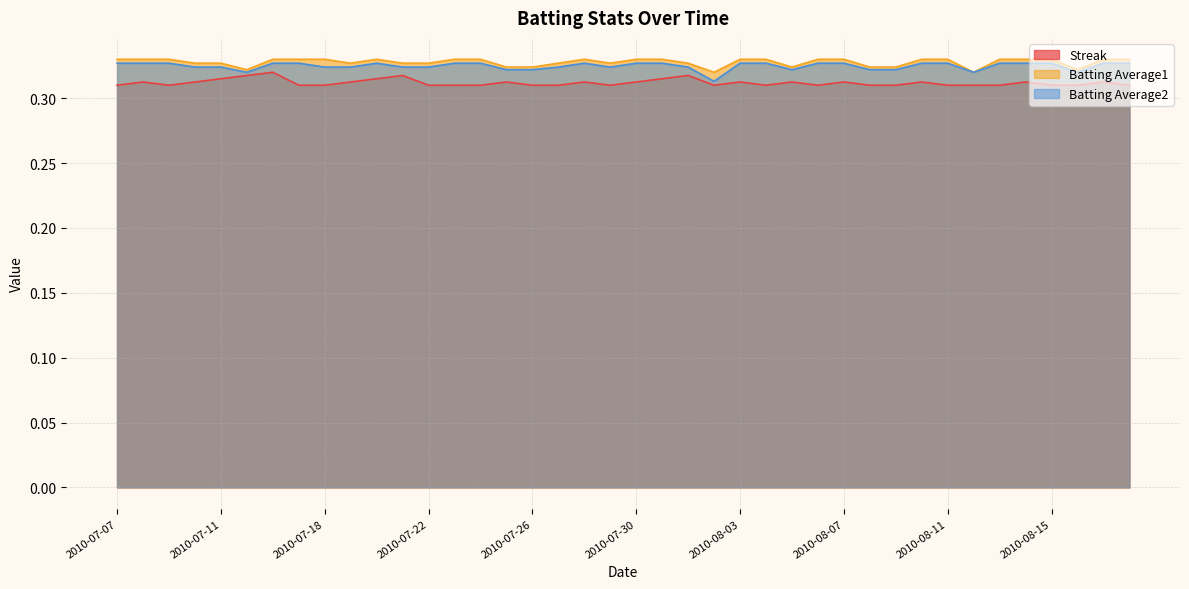

Reading left to right, extract all data points from this chart.

Streak: 0.3	0.3	0.3	0.3	0.3	0.3	0.3	0.3	0.3	0.3	0.3	0.3	0.3	0.3	0.3	0.3	0.3	0.3	0.3	0.3	0.3	0.3	0.3	0.3	0.3	0.3	0.3	0.3	0.3	0.3	0.3	0.3	0.3	0.3	0.3	0.3	0.3	0.3	0.3	0.3
Batting Average1: 0.3	0.3	0.3	0.3	0.3	0.3	0.3	0.3	0.3	0.3	0.3	0.3	0.3	0.3	0.3	0.3	0.3	0.3	0.3	0.3	0.3	0.3	0.3	0.3	0.3	0.3	0.3	0.3	0.3	0.3	0.3	0.3	0.3	0.3	0.3	0.3	0.3	0.3	0.3	0.3
Batting Average2: 0.3	0.3	0.3	0.3	0.3	0.3	0.3	0.3	0.3	0.3	0.3	0.3	0.3	0.3	0.3	0.3	0.3	0.3	0.3	0.3	0.3	0.3	0.3	0.3	0.3	0.3	0.3	0.3	0.3	0.3	0.3	0.3	0.3	0.3	0.3	0.3	0.3	0.3	0.3	0.3